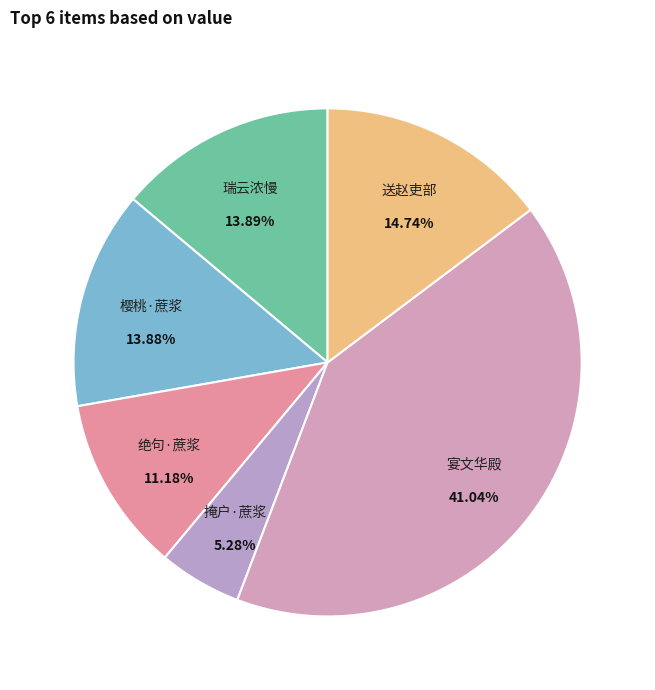

To the nearest percent, what is the average slice percentage?

17%